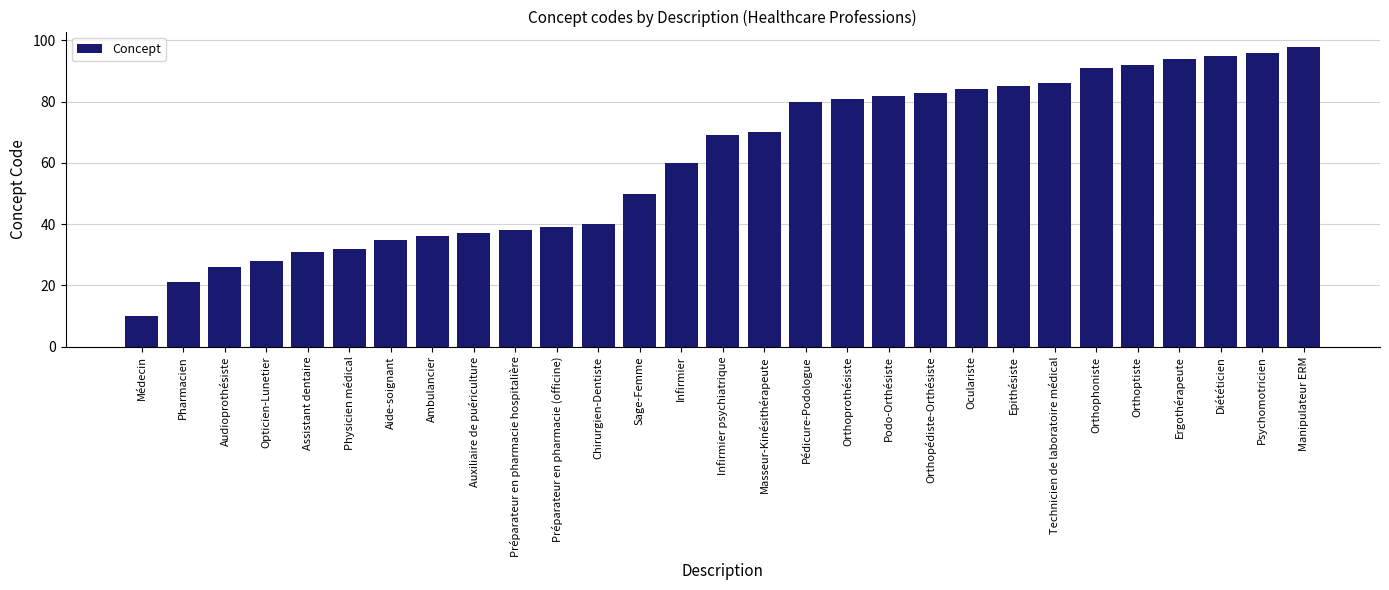

Rank the categories by value from highest to lowest.

Manipulateur ERM, Psychomotricien, Diététicien, Ergothérapeute, Orthoptiste, Orthophoniste, Technicien de laboratoire médical, Epithésiste, Oculariste, Orthopédiste-Orthésiste, Podo-Orthésiste, Orthoprothésiste, Pédicure-Podologue, Masseur-Kinésithérapeute, Infirmier psychiatrique, Infirmier, Sage-Femme, Chirurgien-Dentiste, Préparateur en pharmacie (officine), Préparateur en pharmacie hospitalière, Auxiliaire de puériculture, Ambulancier, Aide-soignant, Physicien médical, Assistant dentaire, Opticien-Lunetier, Audioprothésiste, Pharmacien, Médecin